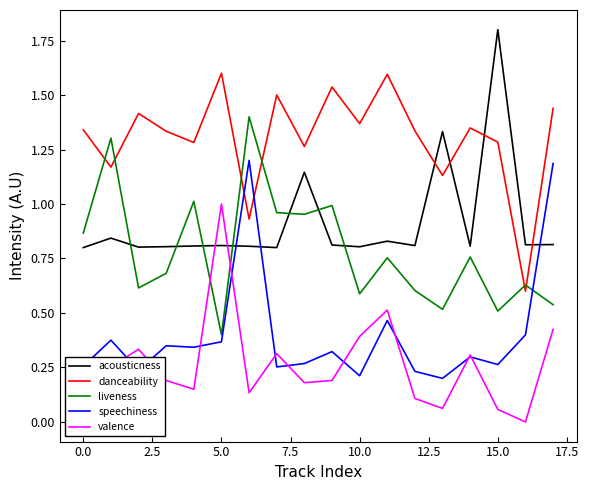

Which series has the largest total across all categories?

danceability